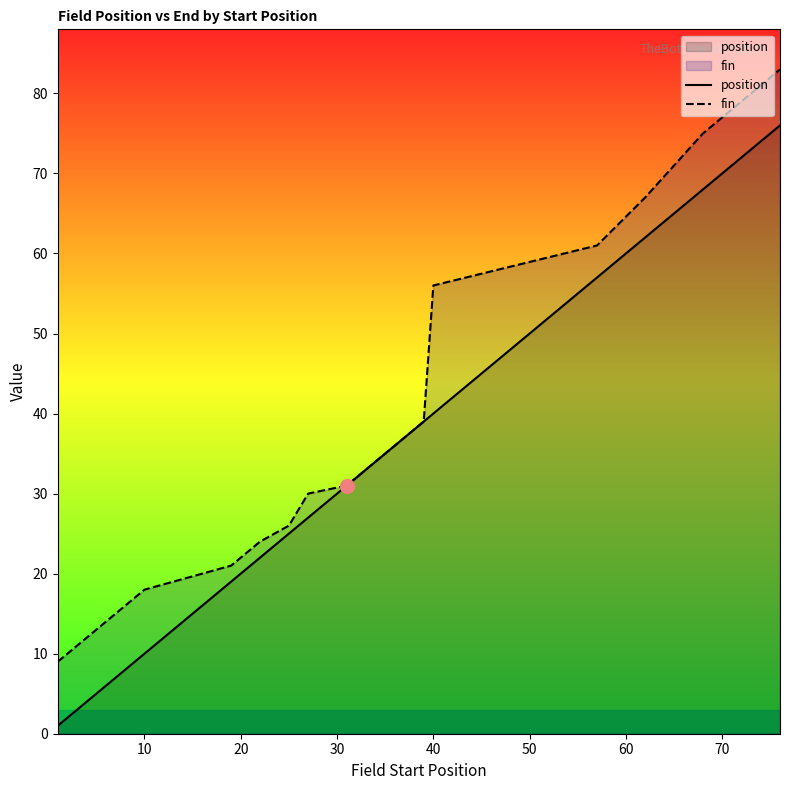

Which series has the largest total across all categories?

fin